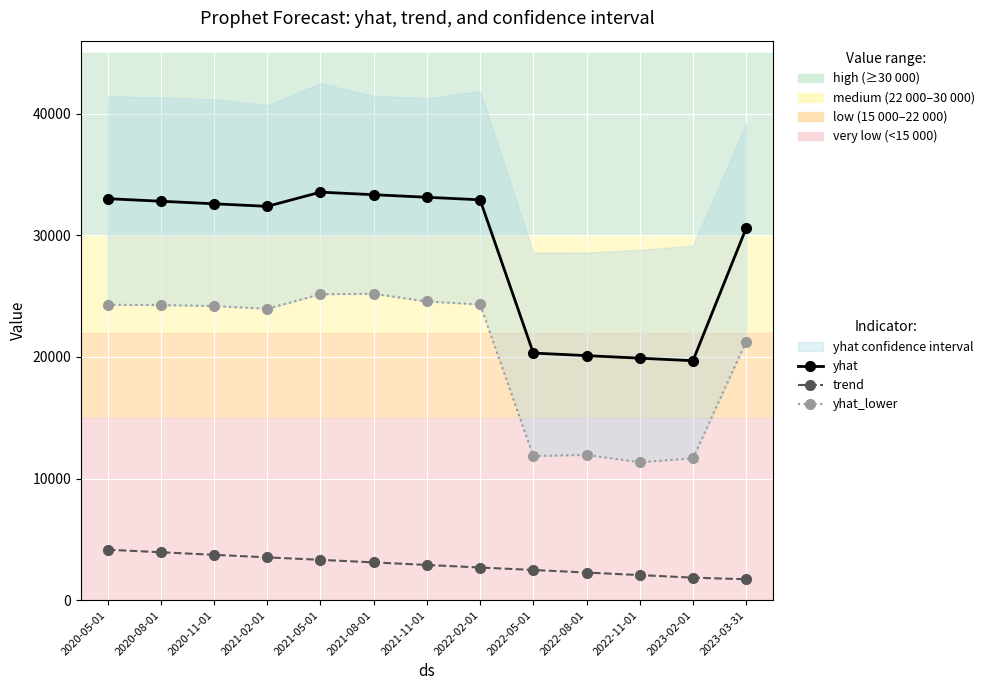

Does the chart display data point markers on the line(s)?

Yes